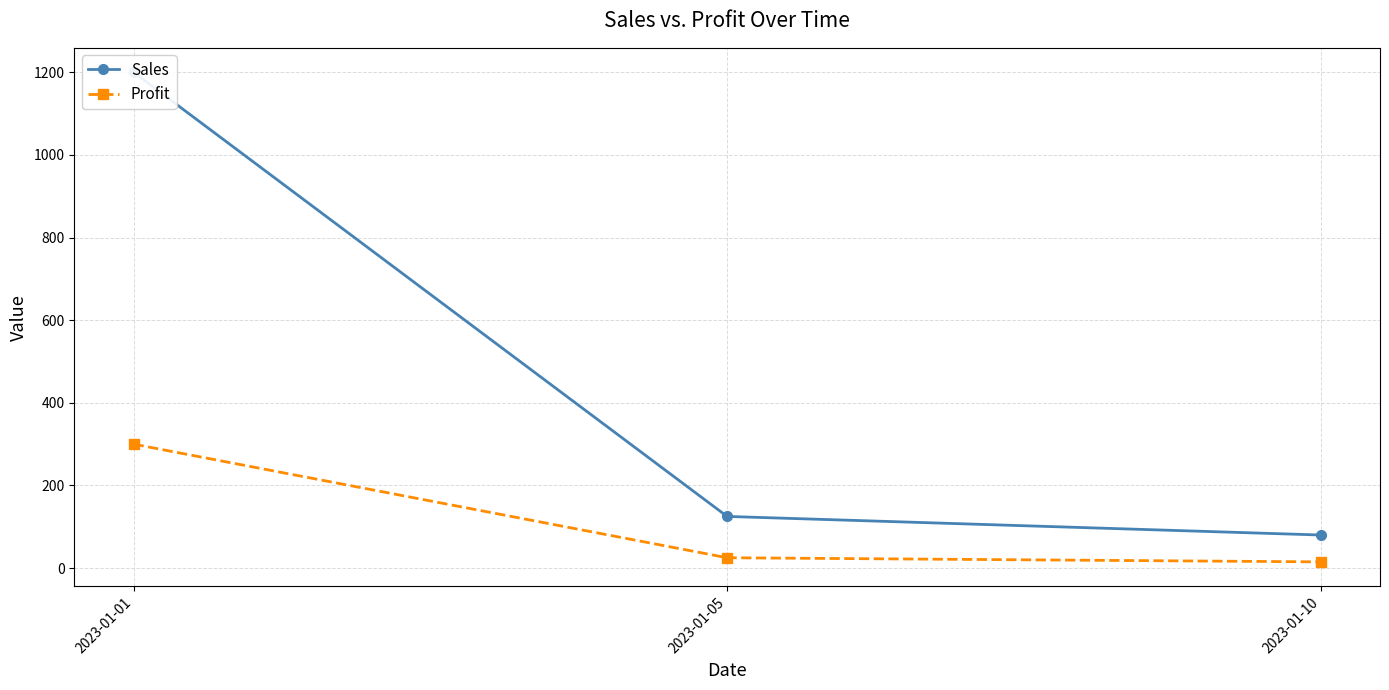

Is the value of Profit at 2023-01-01 greater than the value of Sales at 2023-01-05?

Yes